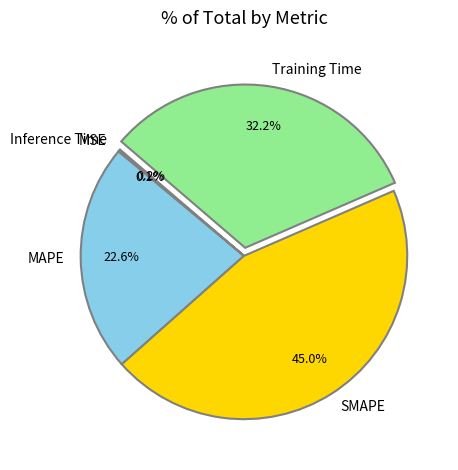

To the nearest percent, what portion does Training Time represent?

32%